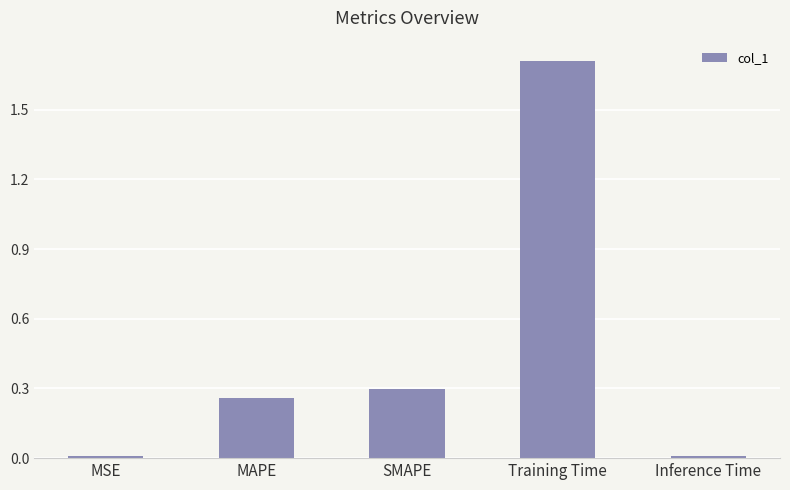

Which label corresponds to the largest value in the chart?

Training Time